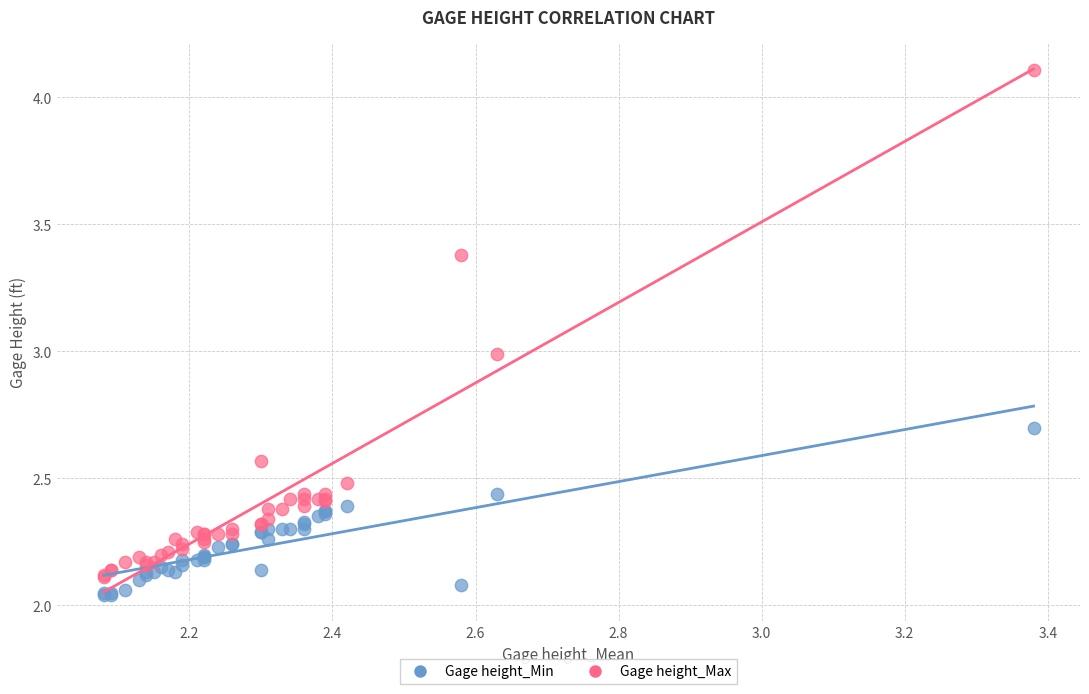

Which series contains the highest Y value?

Gage height_Max